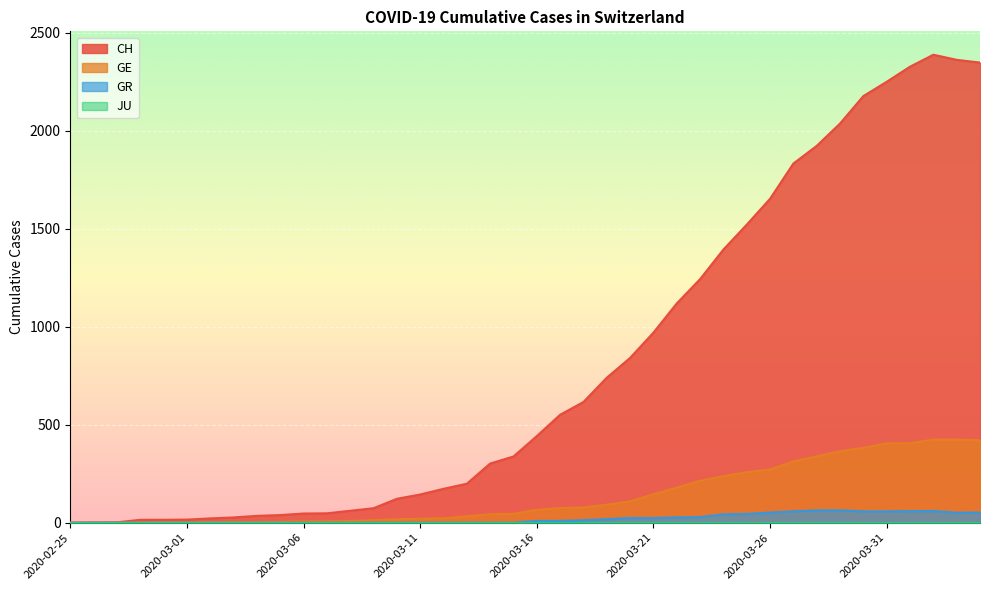

What is the label of the 9th point from the right?

2020-03-27